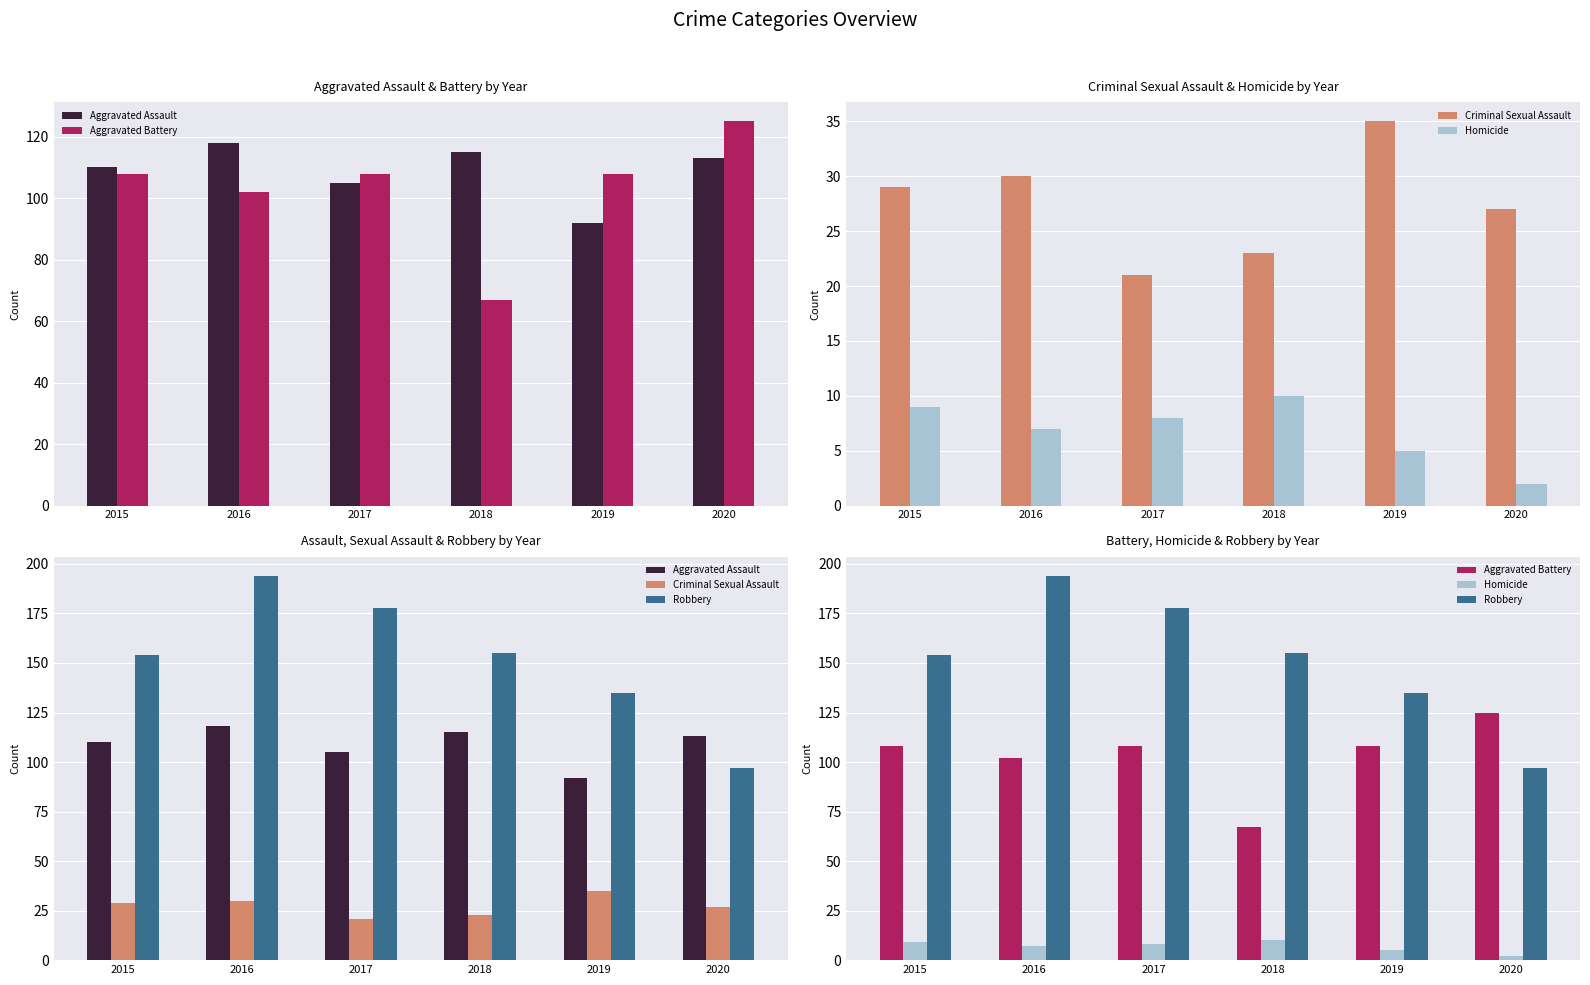

How many data points in Aggravated Battery are less than 108?

2